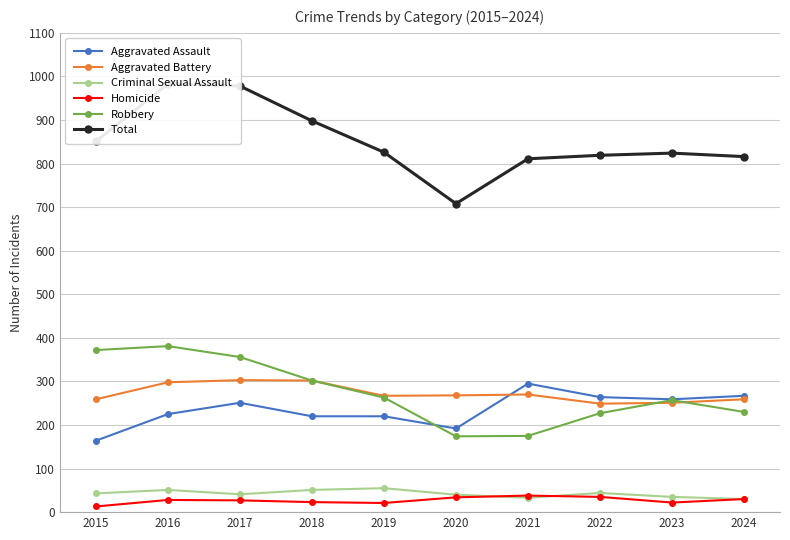

True or false: Aggravated Battery and Total intersect in this chart.

False